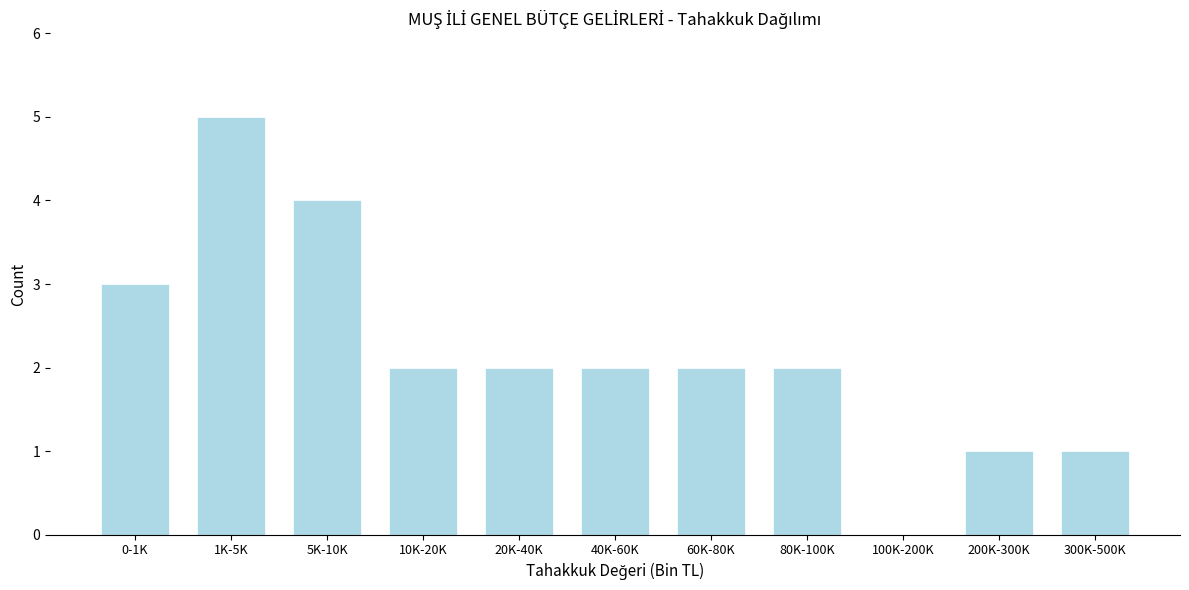

Reading left to right, what are all the values shown in this chart?

0-1K=3	1K-5K=5	5K-10K=4	10K-20K=2	20K-40K=2	40K-60K=2	60K-80K=2	80K-100K=2	100K-200K=0	200K-300K=1	300K-500K=1